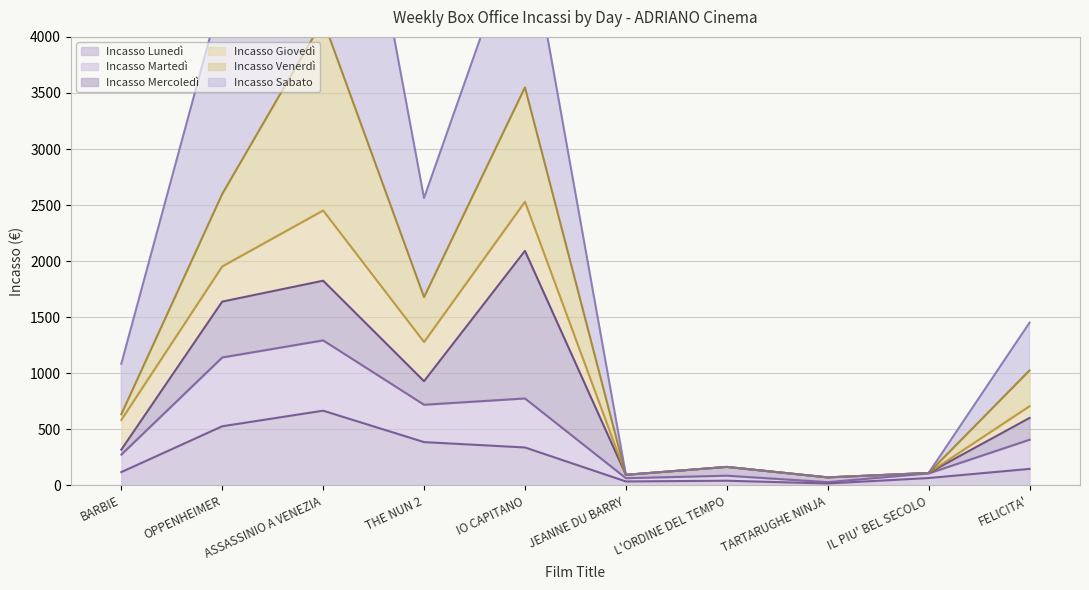

Which series has the largest total across all categories?

Incasso Sabato